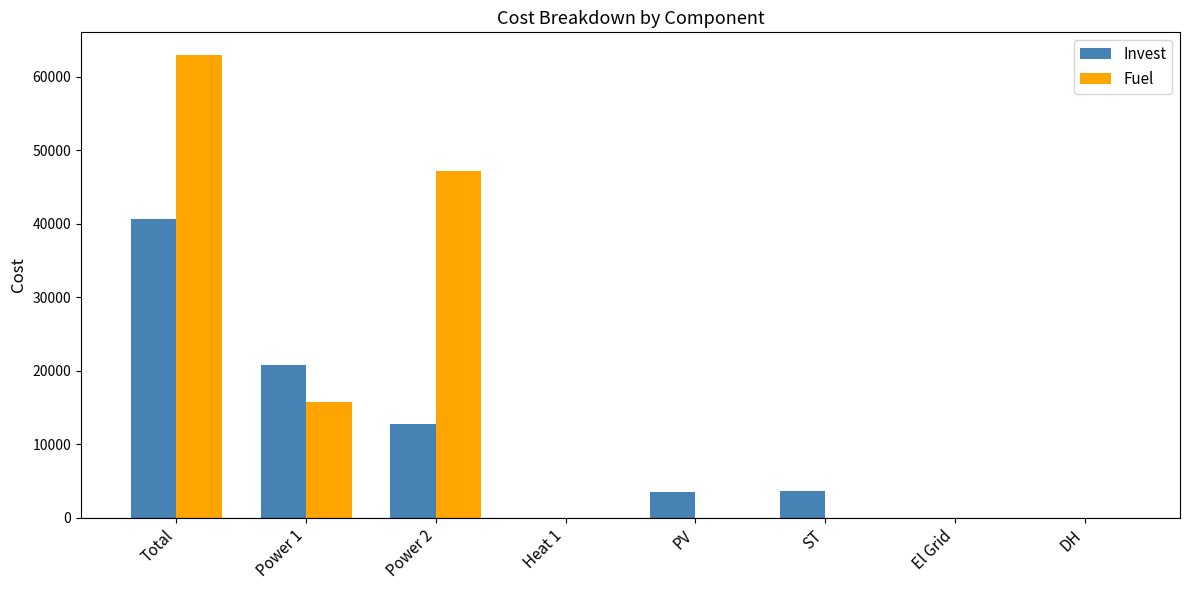

How many values in the Fuel series exceed 0?

3